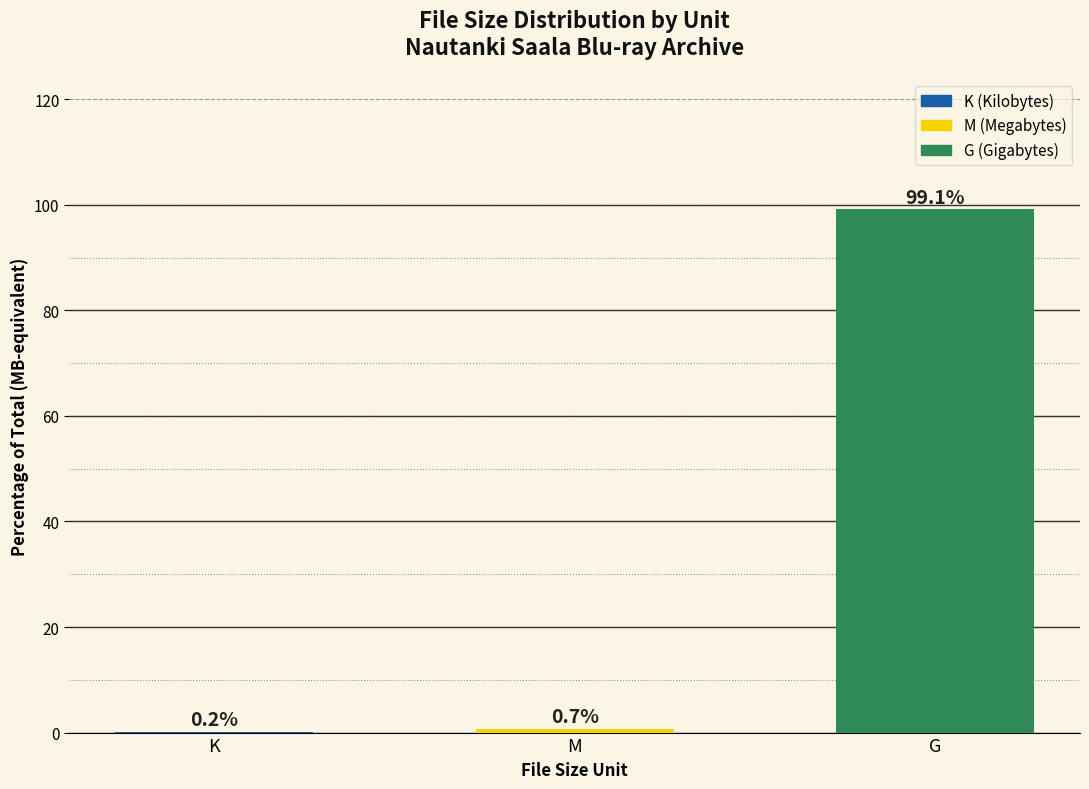

Between K and M, which is larger?

M